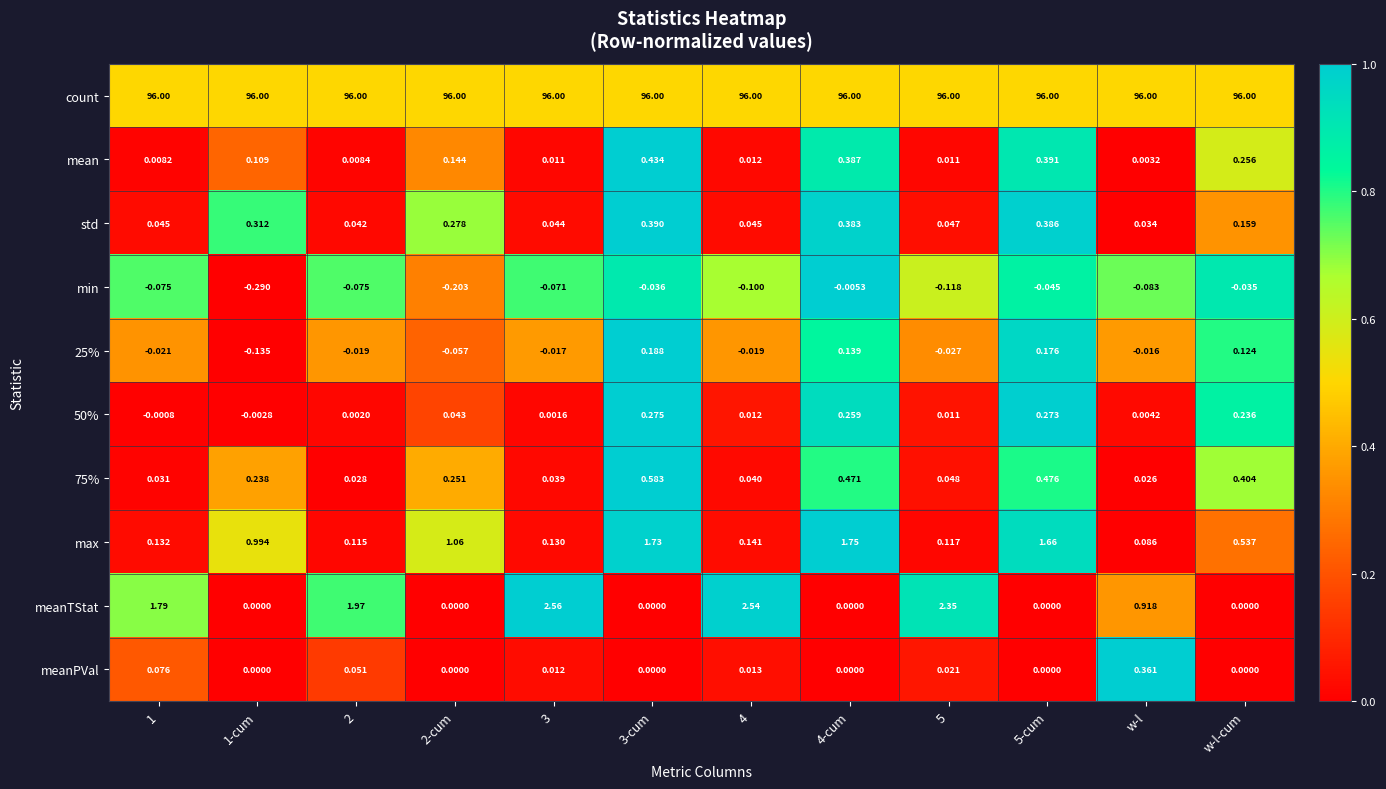

Where is 75% nearest to the value 0?

w-l